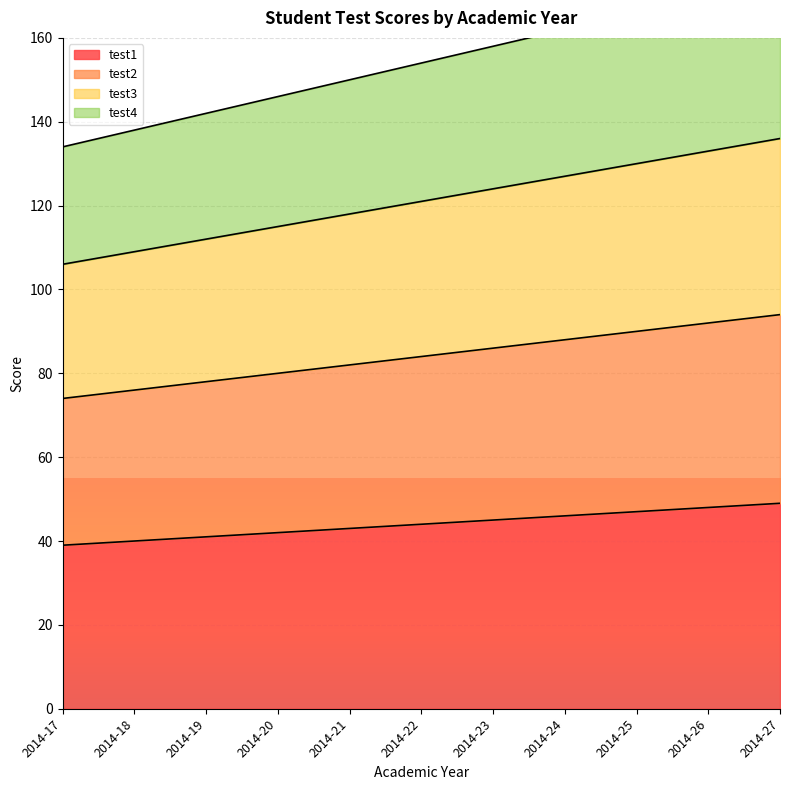

What is the maximum value for test1?

49